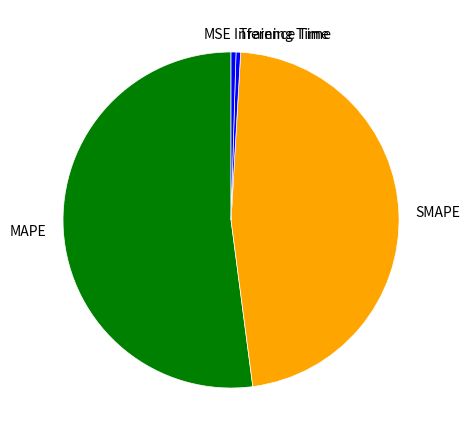

Which category accounts for the majority?

MAPE